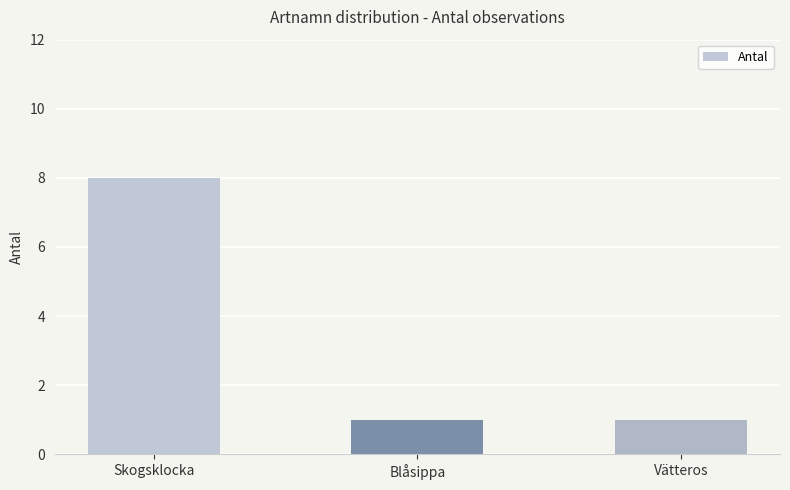

Reading left to right, what are all the values shown in this chart?

8	1	1